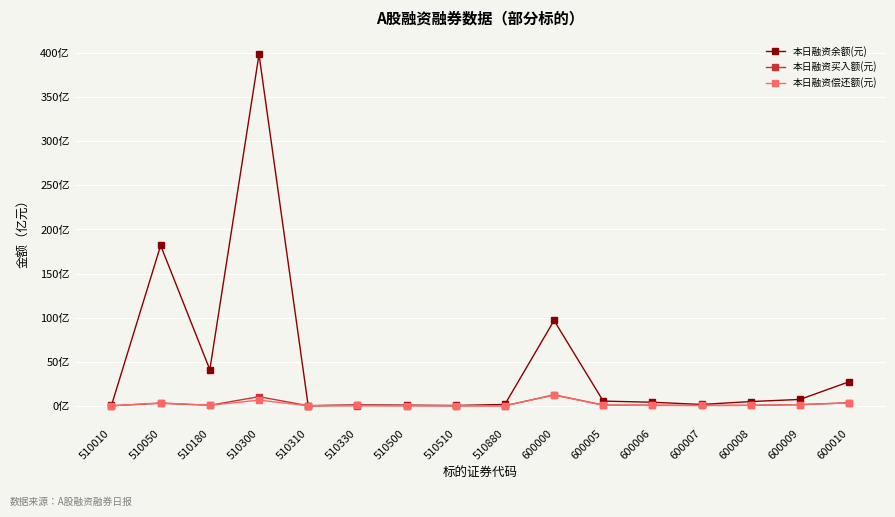

In 本日融资买入额(元), how many points are higher than both neighbors (excluding endpoints)?

4